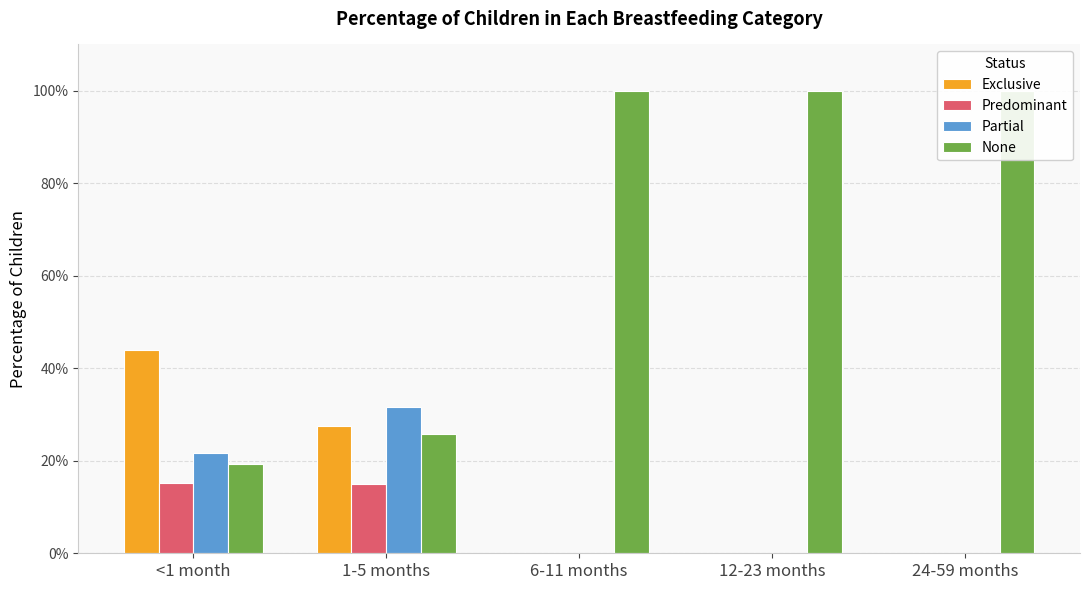

Rank the series by their maximum value, from lowest to highest.

Predominant, Partial, Exclusive, None